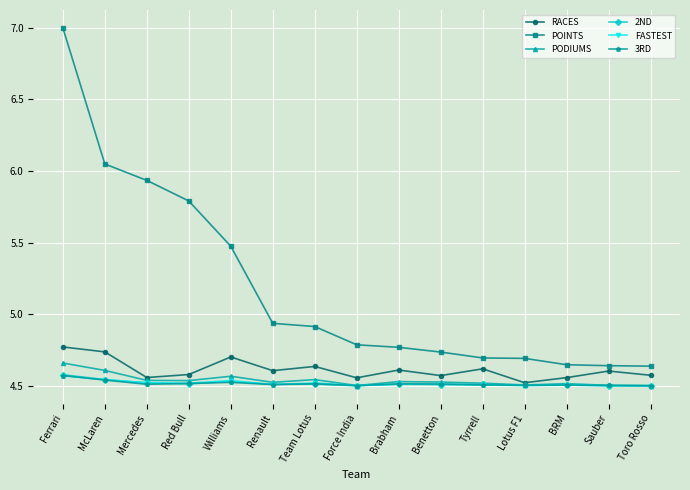

True or false: PODIUMS has more than 0 interior local peaks.

True